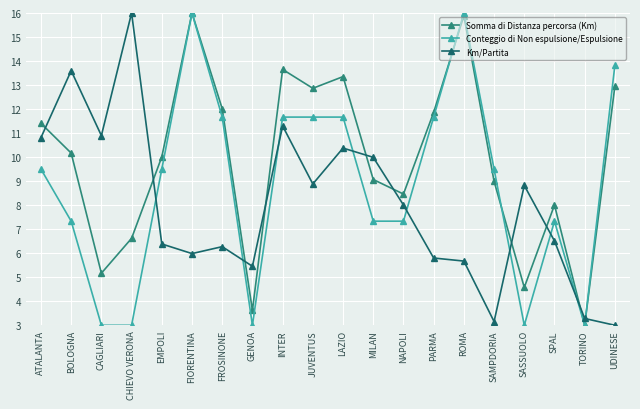

What are all the series names shown in the legend?

Somma di Distanza percorsa (Km), Conteggio di Non espulsione/Espulsione, Km/Partita